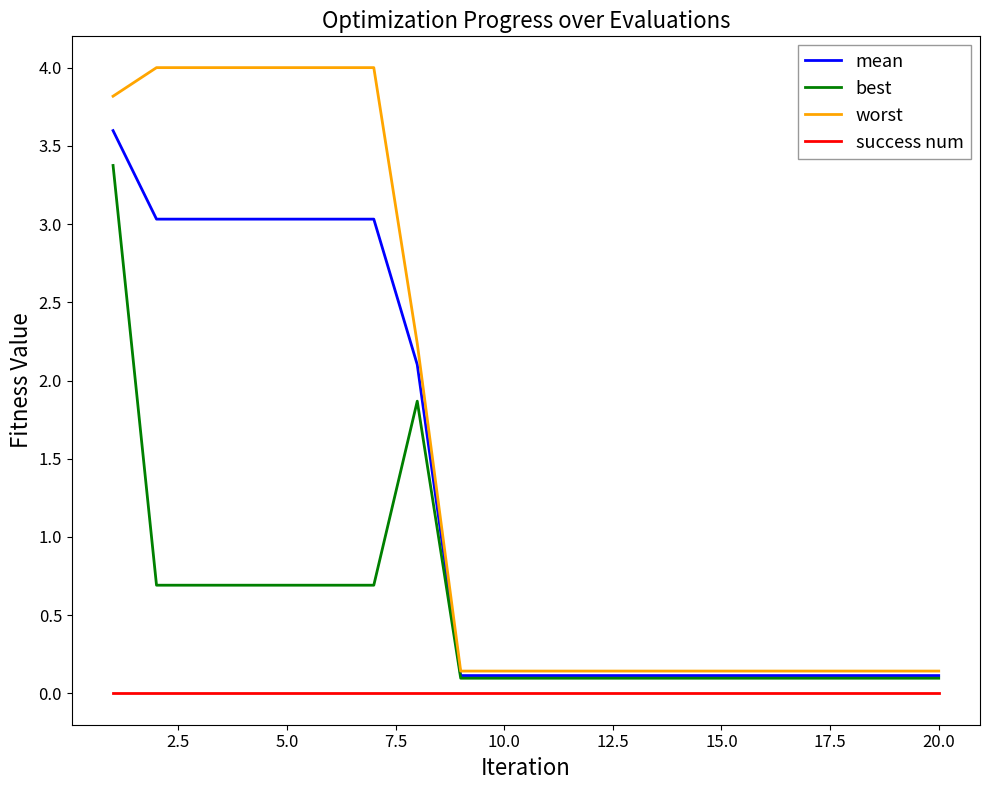

What is the maximum value shown in the chart?

4.0